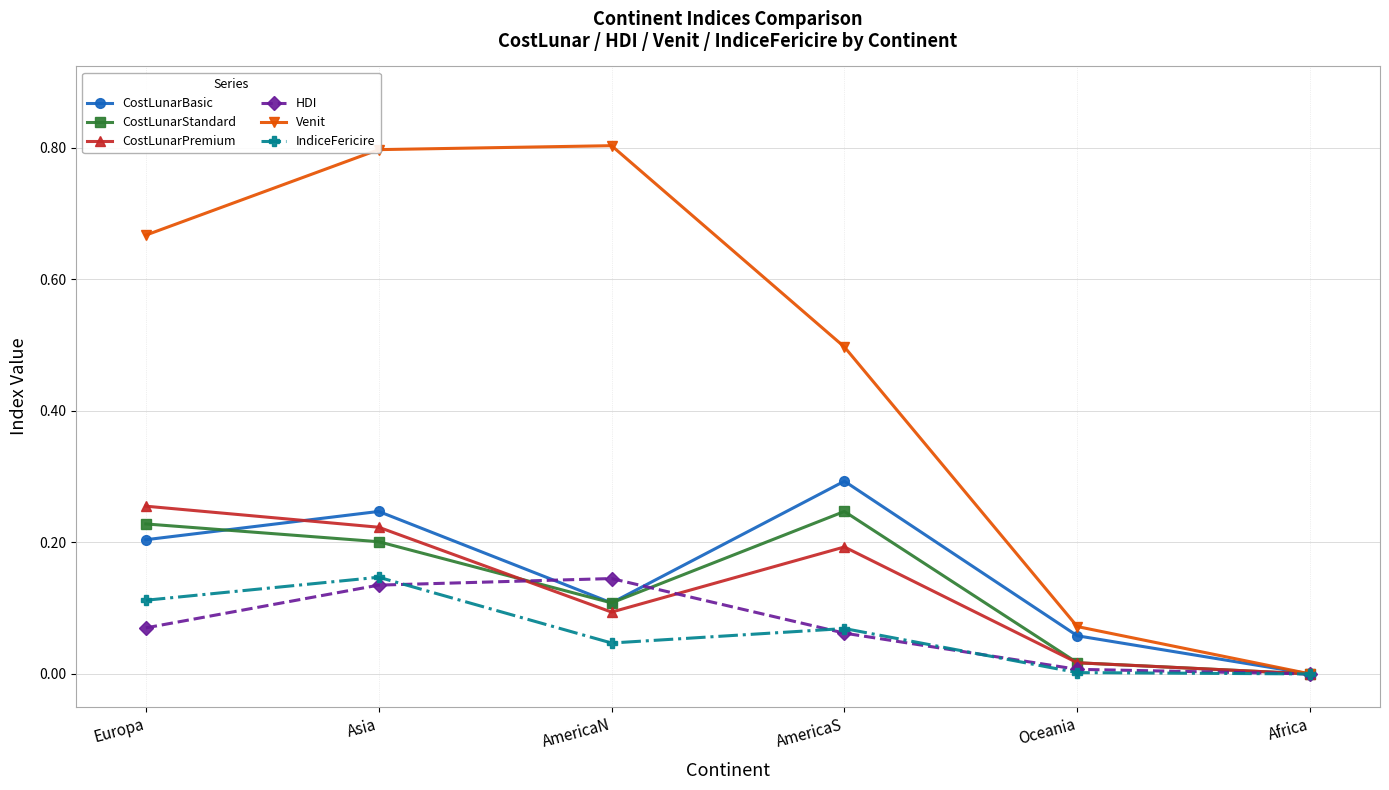

What are all the series names shown in the legend?

CostLunarBasic, CostLunarStandard, CostLunarPremium, HDI, Venit, IndiceFericire